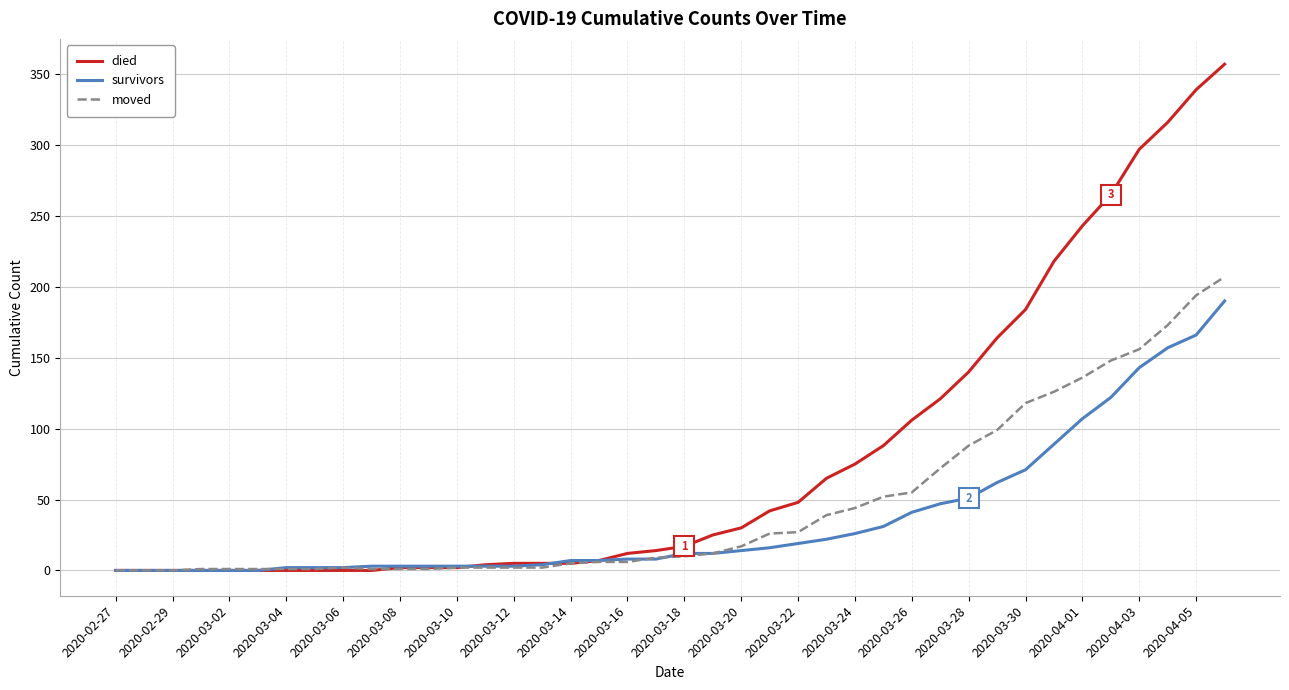

List the series in order of their peak value, highest first.

died, moved, survivors